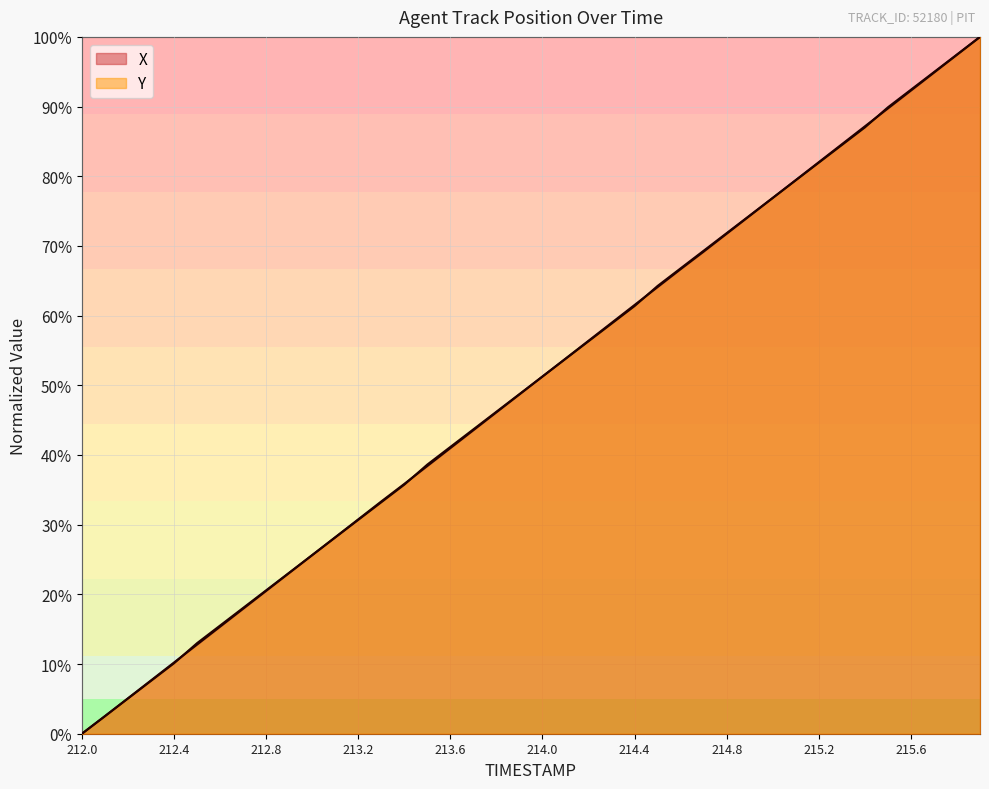

Which has a higher value, 212.1 or 212.2?

212.2